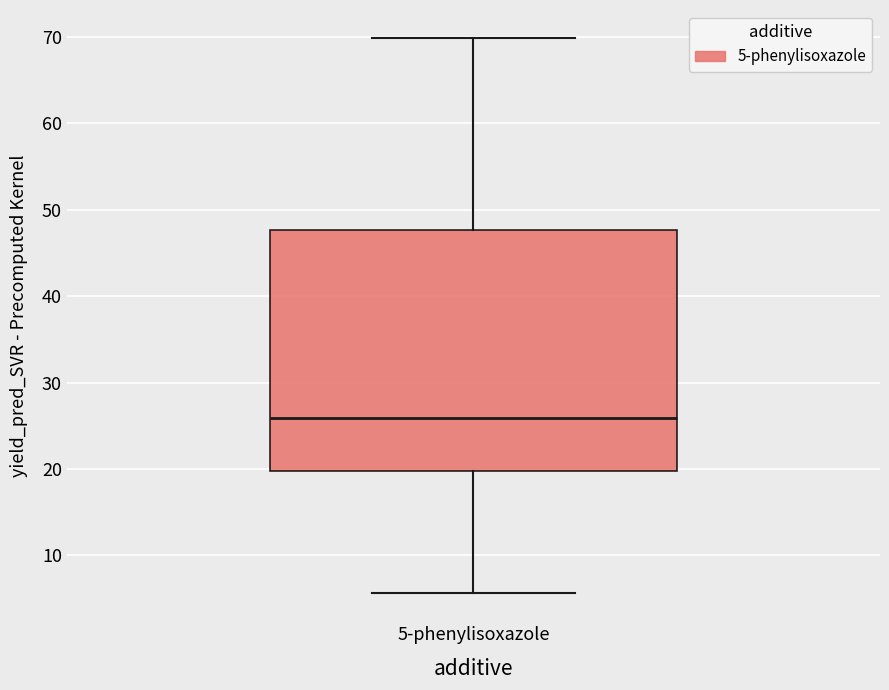

Where does the median line of the box for 5-phenylisoxazole sit on the y-axis? The values are not printed on the chart, so give them approximately, as read against the axis.

26